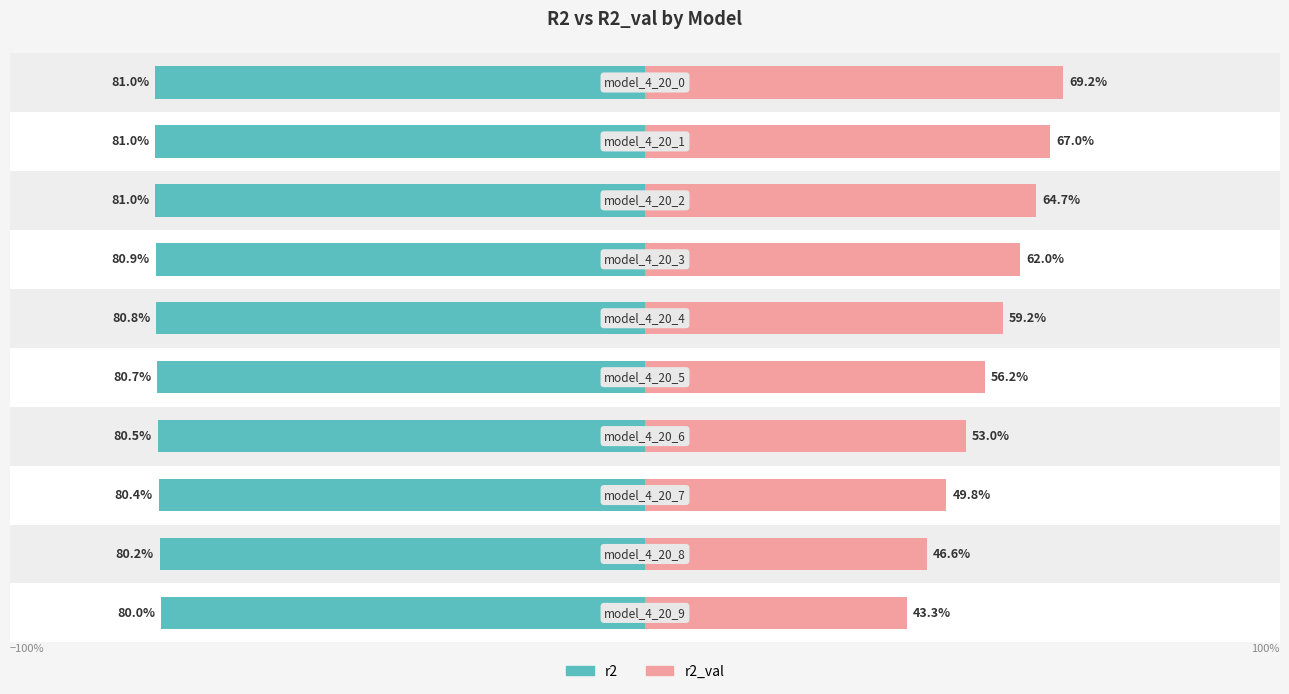

What are all the series names shown in the legend?

r2, r2_val